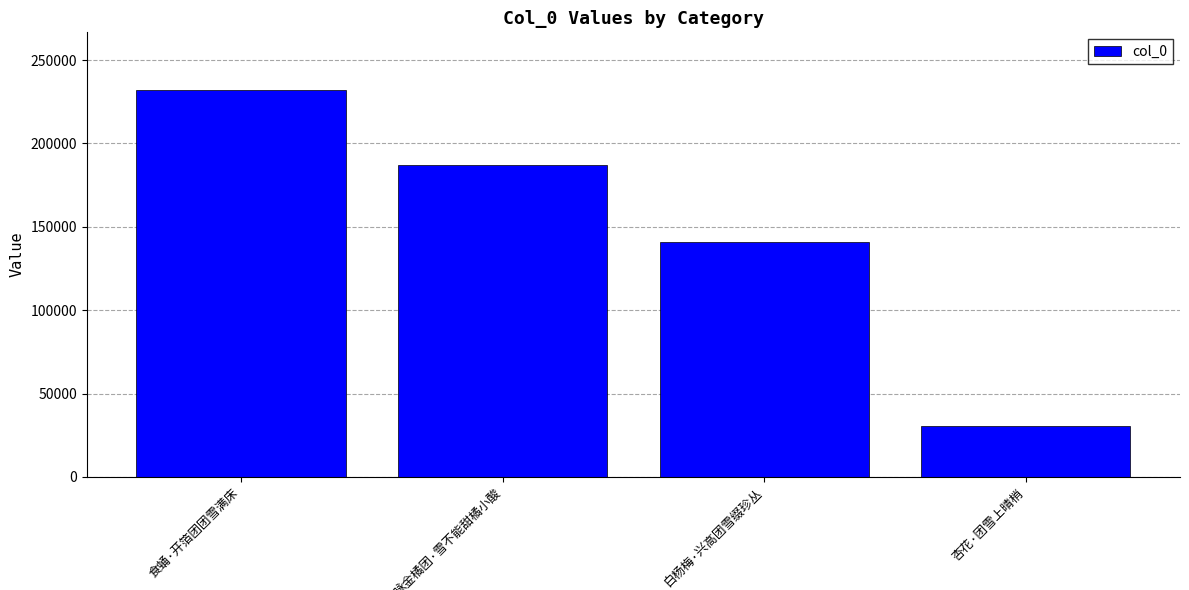

What is the value of the 2nd bar from the left?

187188